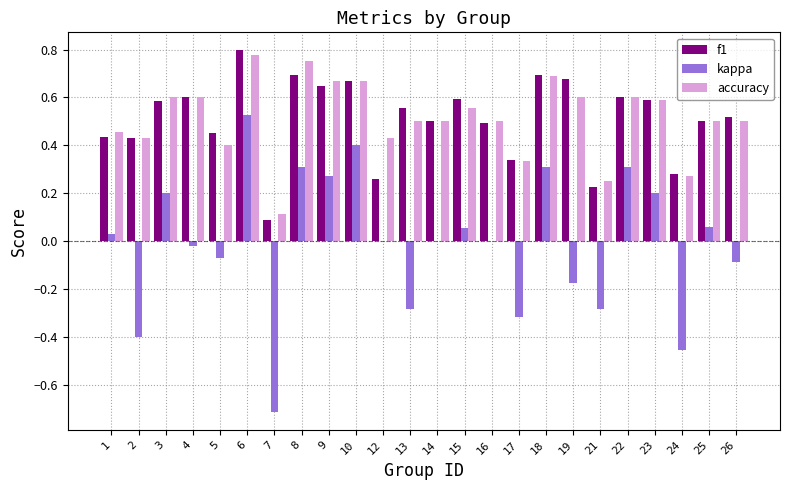

Count the number of categories in the chart.

24